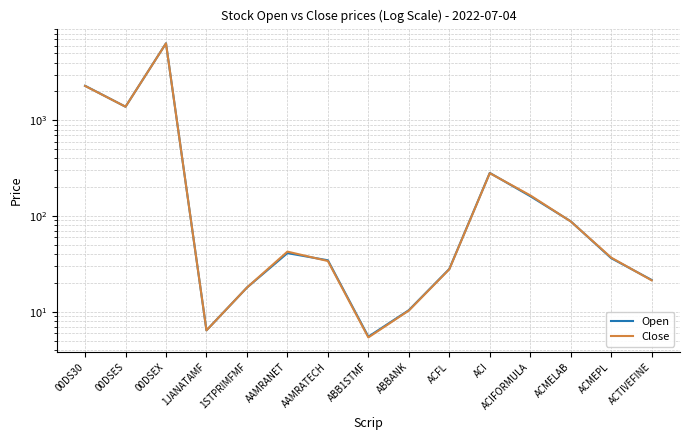

What is the difference between the highest and lowest values at ACFL?

0.2